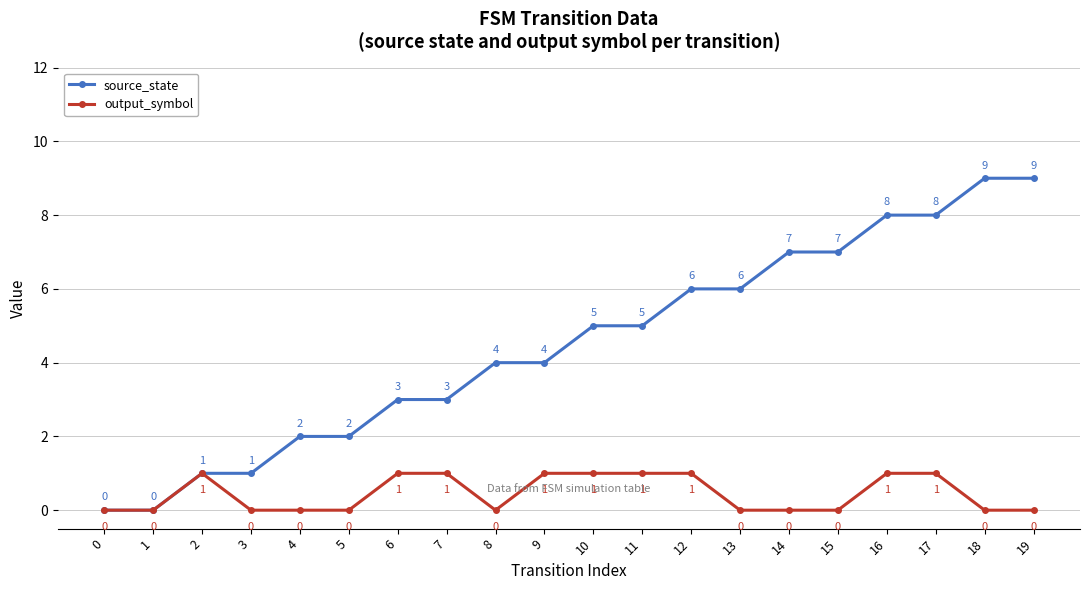

How many distinct data groups are displayed?

2